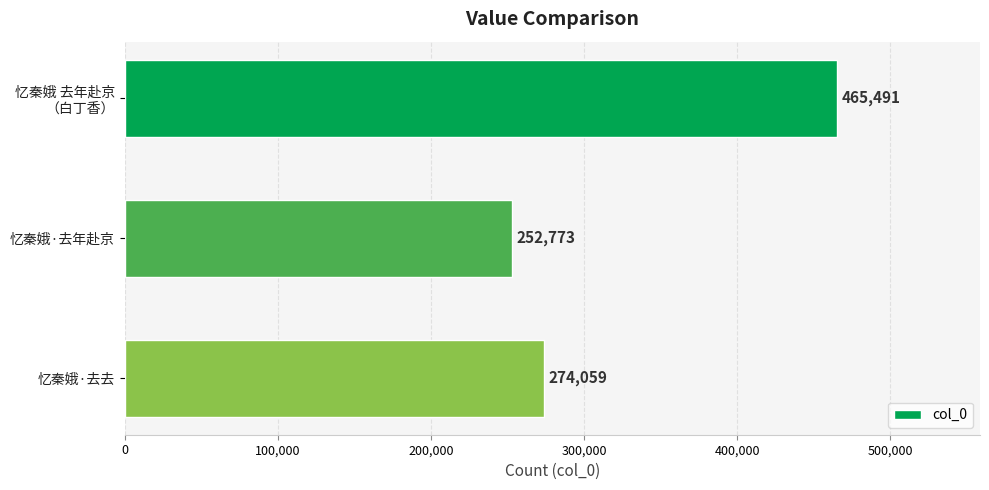

What is the label of the 1st bar from the bottom?

忆秦娥·去去